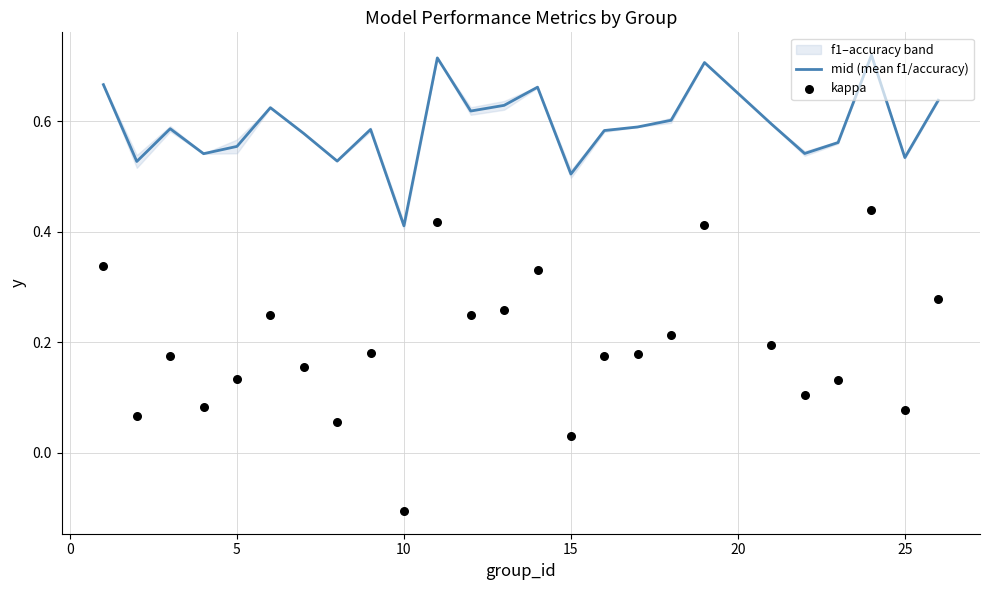

At which label is mid (mean f1/accuracy) closest to 0?

10